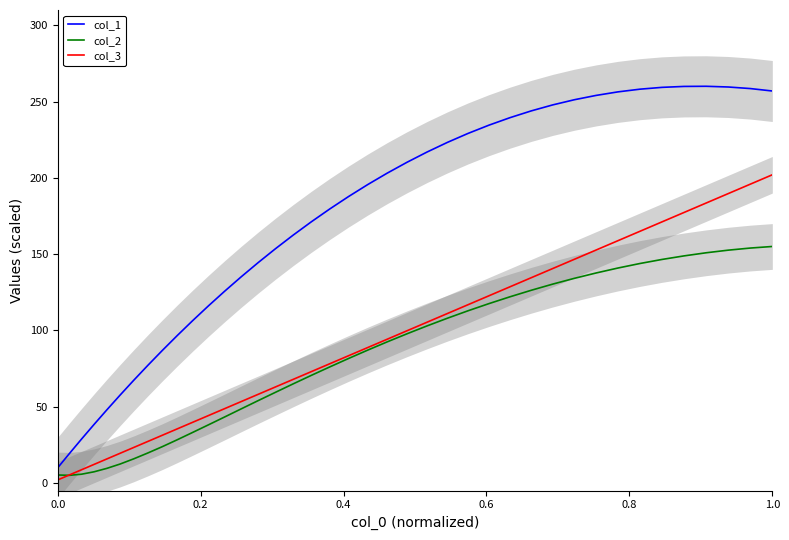

True or false: col_2 and col_1 intersect in this chart.

False